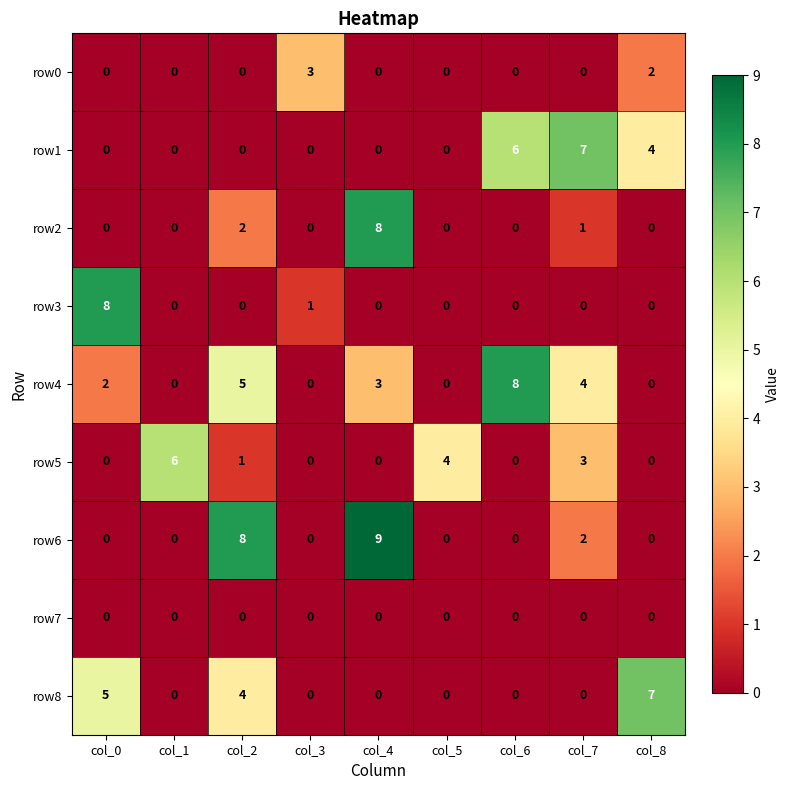

How many values in the row6 series exceed 0?

3